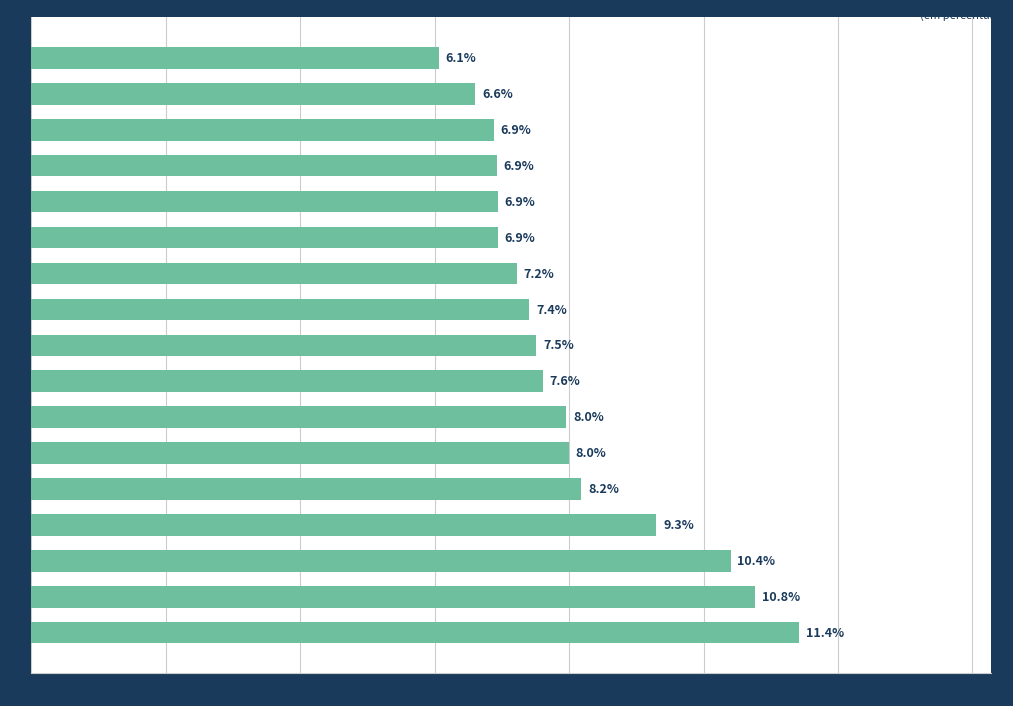

Is it true that the value at 15 is 0.0?

False